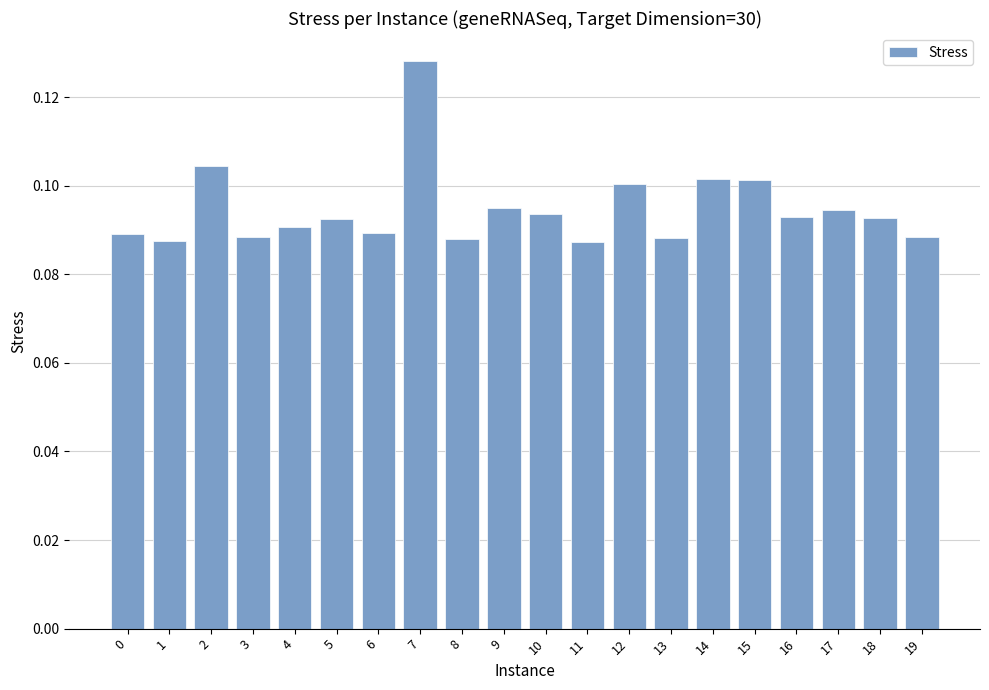

What is the sum of all values?

1.9